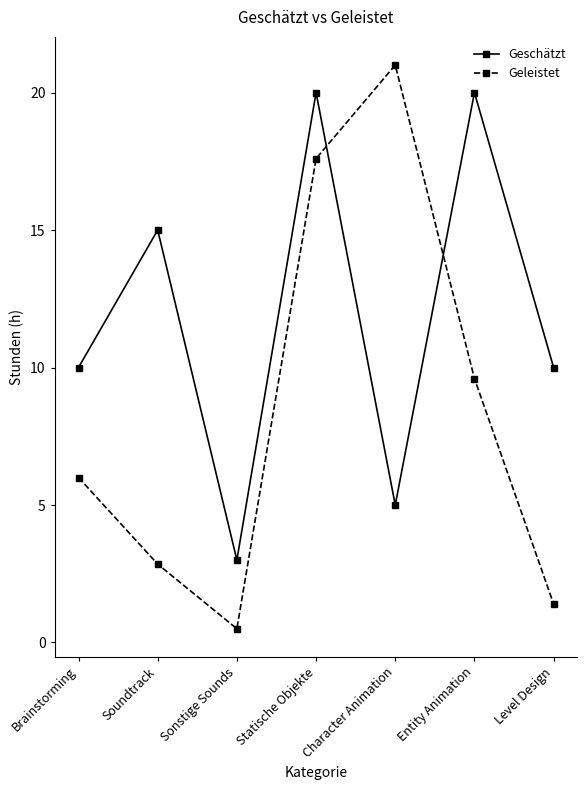

Where do Geleistet and Geschätzt first cross each other?

Statische Objekte and Character Animation